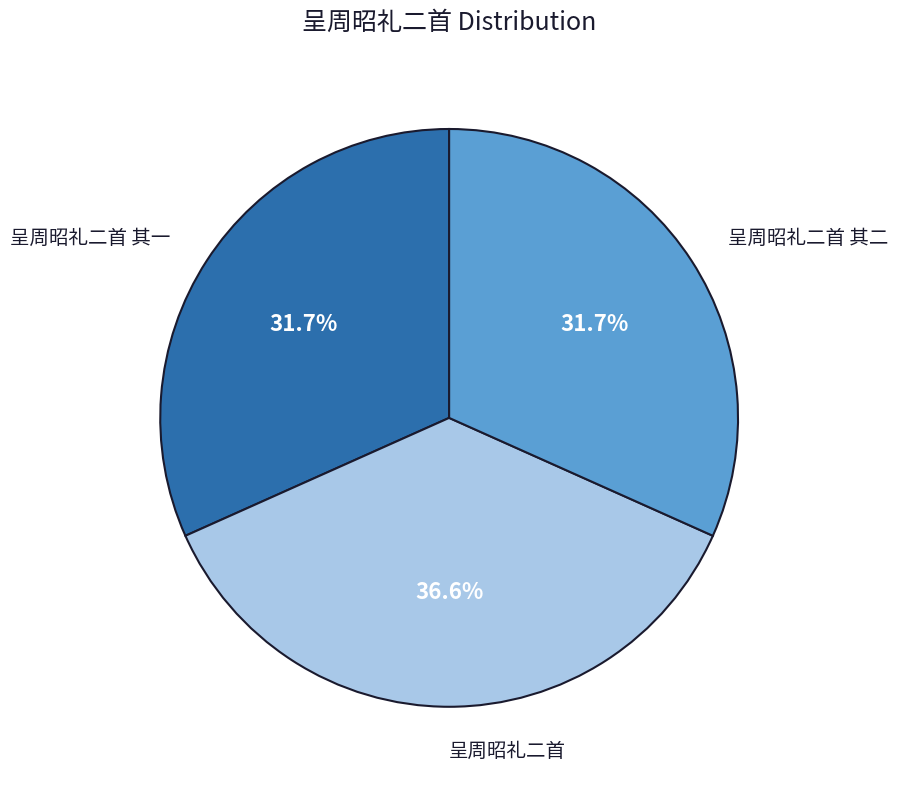

Does 呈周昭礼二首 其二 represent more than half of the total?

No